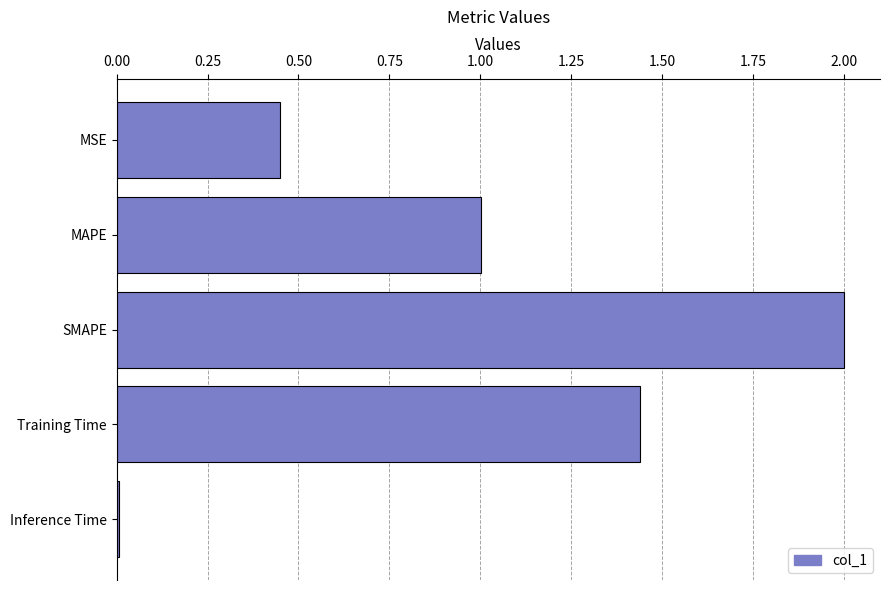

What is the change in value from MSE to SMAPE?

+1.6